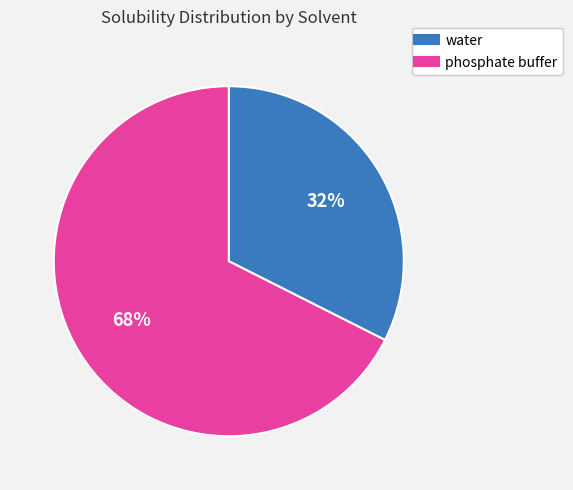

How many segments does this pie chart have?

2